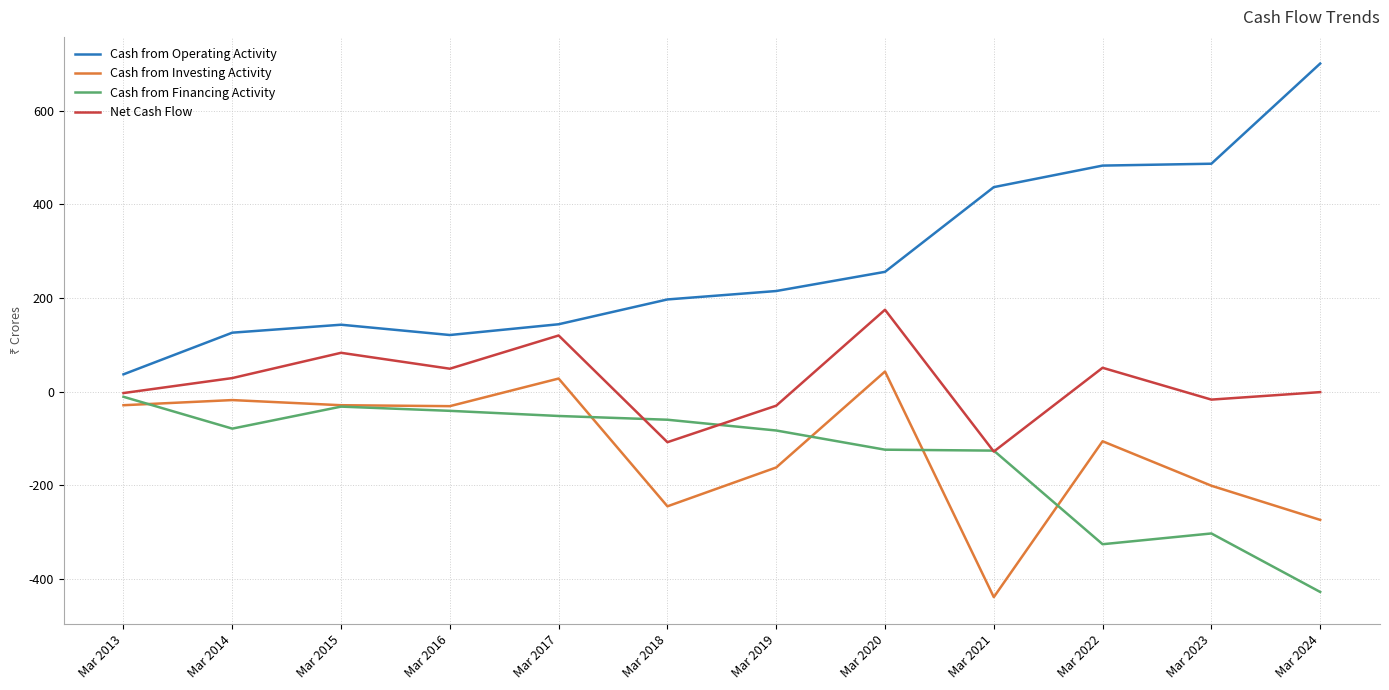

What is the sum of the Net Cash Flow values at Mar 2016 and Mar 2020?

224